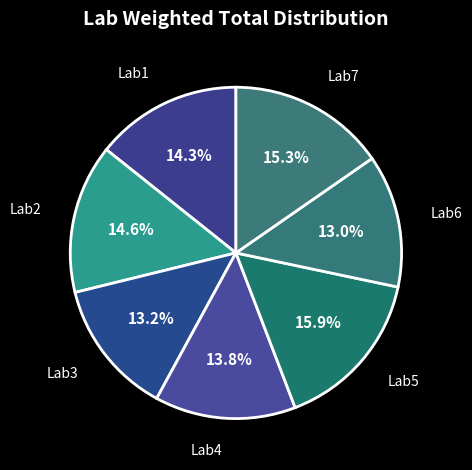

How many slices are in this pie chart?

7